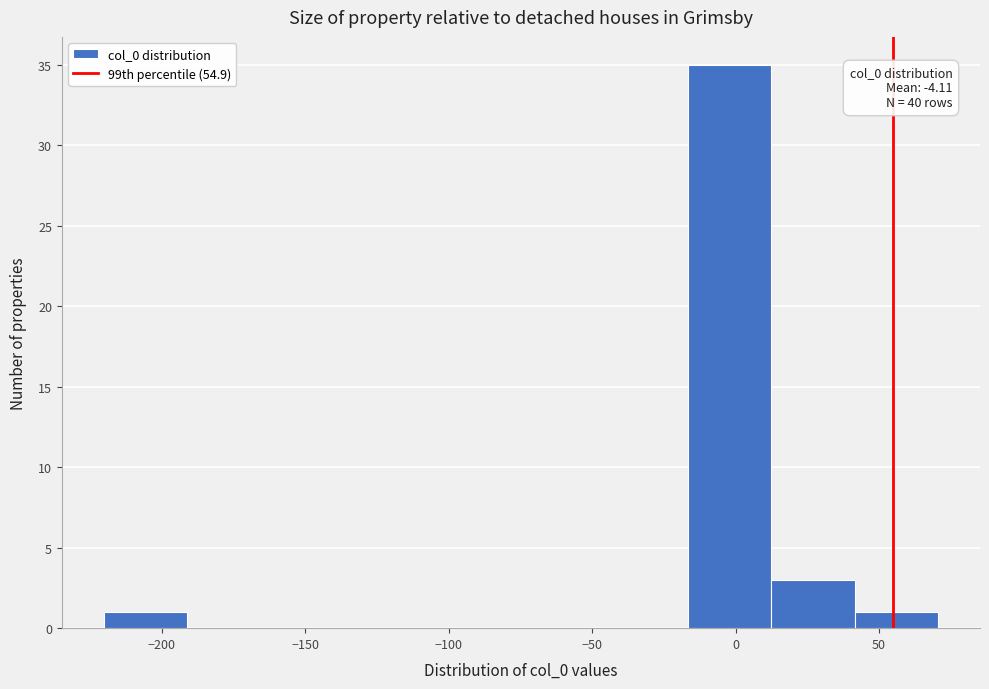

Over which range of the x-axis is the bar tallest?

-15 to 10